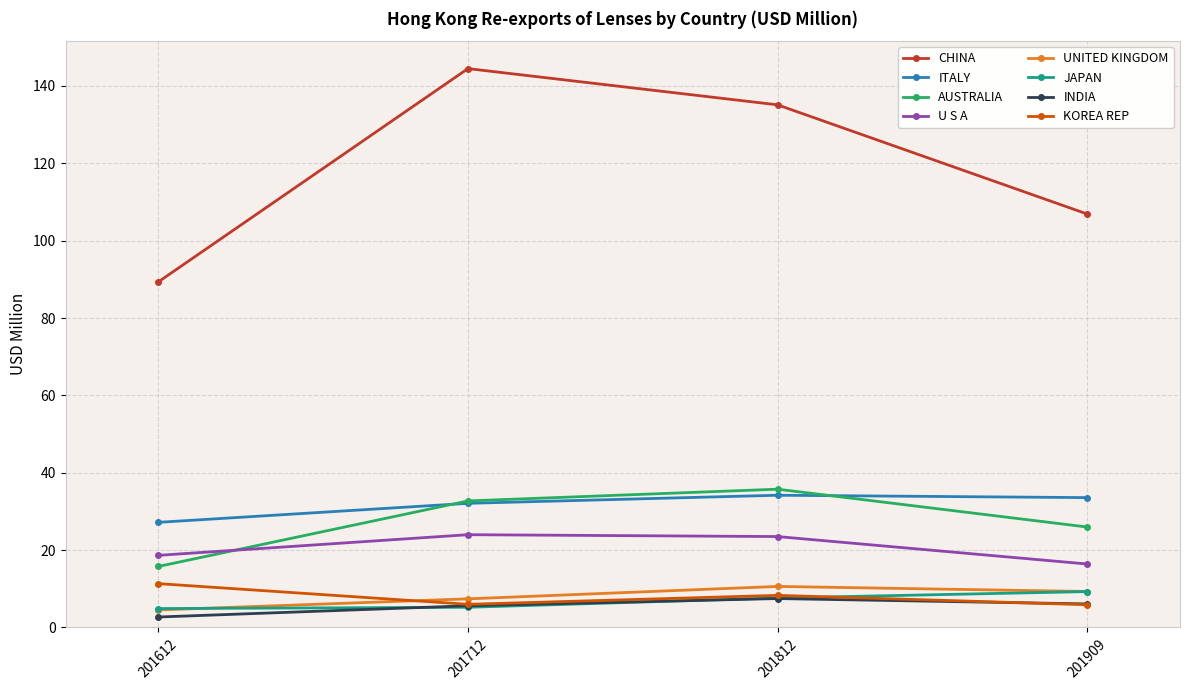

Read the INDIA value at 201812.

7.5